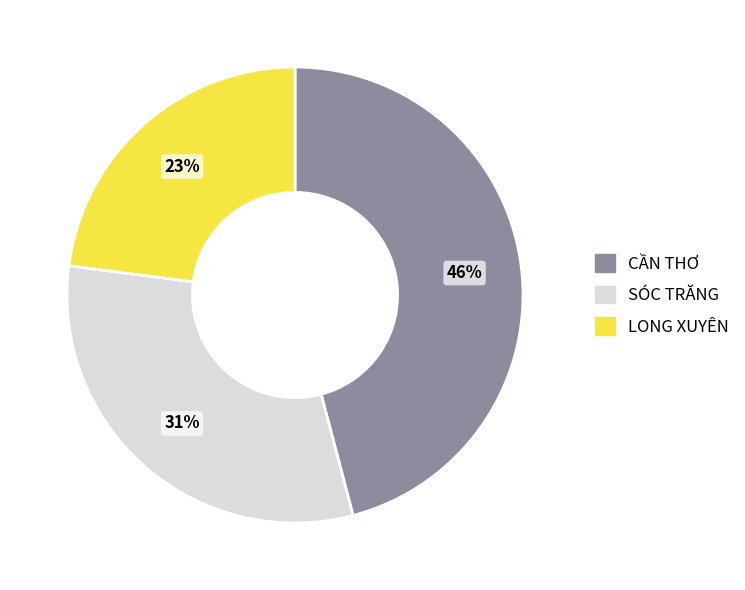

Combined, do SÓC TRĂNG and LONG XUYÊN account for over 50%?

Yes